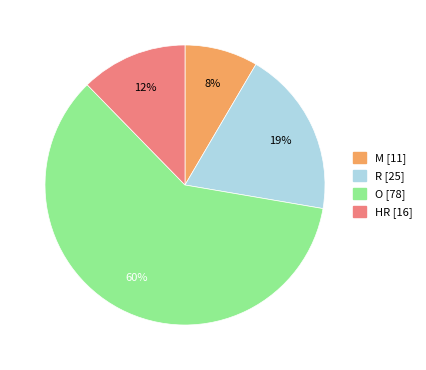

Combined, do M and O account for over 50%?

Yes